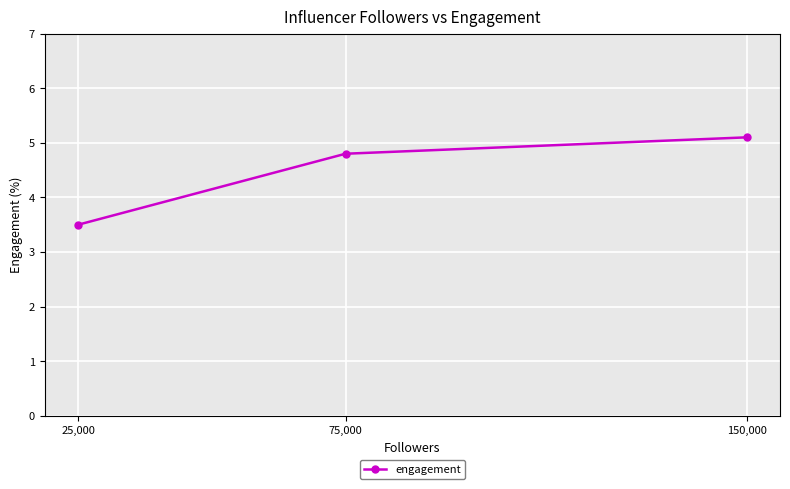

What position from the right is 150,000?

1